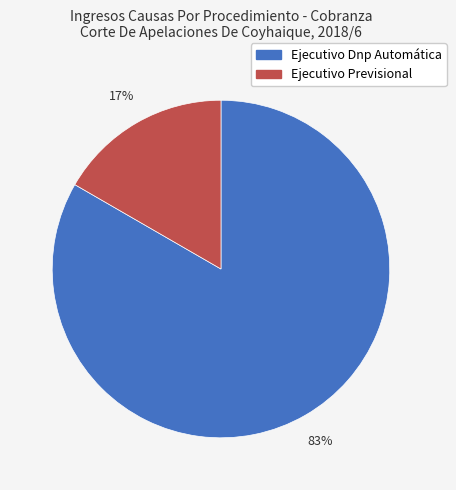

To the nearest percent, what percentage of the pie is Ejecutivo Dnp Automática?

83%